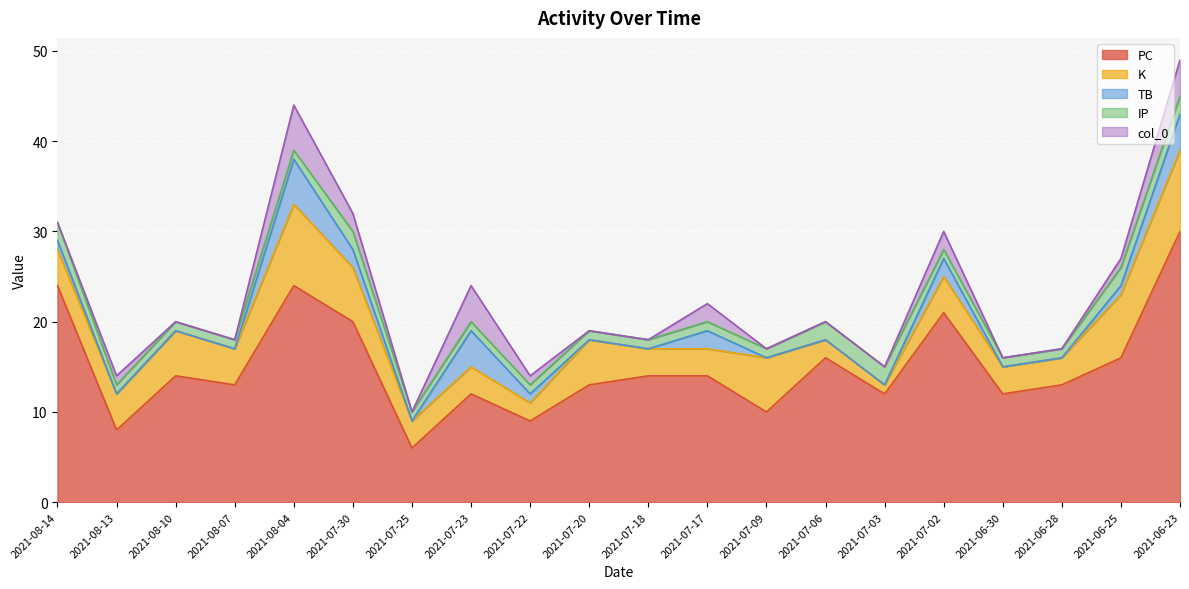

Reading right to left, transcribe all the data shown in this chart.

PC: 2021-06-23=30	2021-06-25=16	2021-06-28=13	2021-06-30=12	2021-07-02=21	2021-07-03=12	2021-07-06=16	2021-07-09=10	2021-07-17=14	2021-07-18=14	2021-07-20=13	2021-07-22=9	2021-07-23=12	2021-07-25=6	2021-07-30=20	2021-08-04=24	2021-08-07=13	2021-08-10=14	2021-08-13=8	2021-08-14=24
K: 2021-06-23=9	2021-06-25=7	2021-06-28=3	2021-06-30=3	2021-07-02=4	2021-07-03=1	2021-07-06=2	2021-07-09=6	2021-07-17=3	2021-07-18=3	2021-07-20=5	2021-07-22=2	2021-07-23=3	2021-07-25=3	2021-07-30=6	2021-08-04=9	2021-08-07=4	2021-08-10=5	2021-08-13=4	2021-08-14=4
TB: 2021-06-23=4	2021-06-25=1	2021-06-28=0	2021-06-30=0	2021-07-02=2	2021-07-03=0	2021-07-06=0	2021-07-09=0	2021-07-17=2	2021-07-18=0	2021-07-20=0	2021-07-22=1	2021-07-23=4	2021-07-25=0	2021-07-30=2	2021-08-04=5	2021-08-07=0	2021-08-10=0	2021-08-13=0	2021-08-14=1
IP: 2021-06-23=2	2021-06-25=2	2021-06-28=1	2021-06-30=1	2021-07-02=1	2021-07-03=2	2021-07-06=2	2021-07-09=1	2021-07-17=1	2021-07-18=1	2021-07-20=1	2021-07-22=1	2021-07-23=1	2021-07-25=1	2021-07-30=2	2021-08-04=1	2021-08-07=1	2021-08-10=1	2021-08-13=1	2021-08-14=2
col_0: 2021-06-23=4	2021-06-25=1	2021-06-28=0	2021-06-30=0	2021-07-02=2	2021-07-03=0	2021-07-06=0	2021-07-09=0	2021-07-17=2	2021-07-18=0	2021-07-20=0	2021-07-22=1	2021-07-23=4	2021-07-25=0	2021-07-30=2	2021-08-04=5	2021-08-07=0	2021-08-10=0	2021-08-13=1	2021-08-14=0